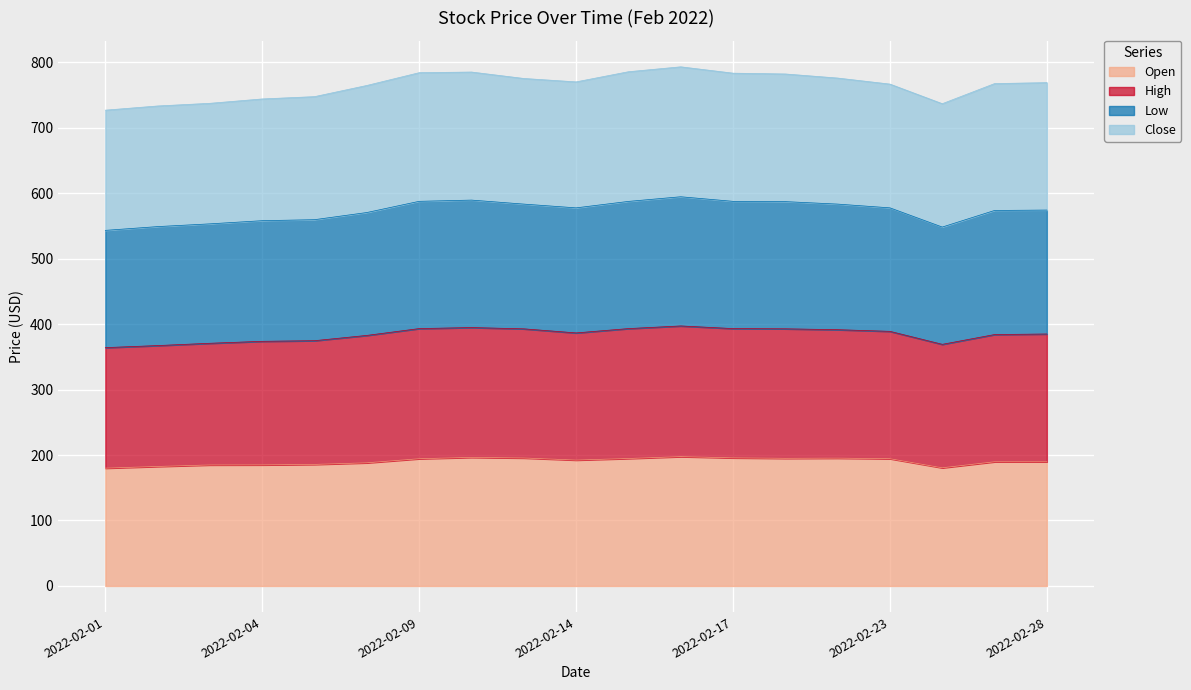

Where is Low nearest to the value 568?

2022-02-08